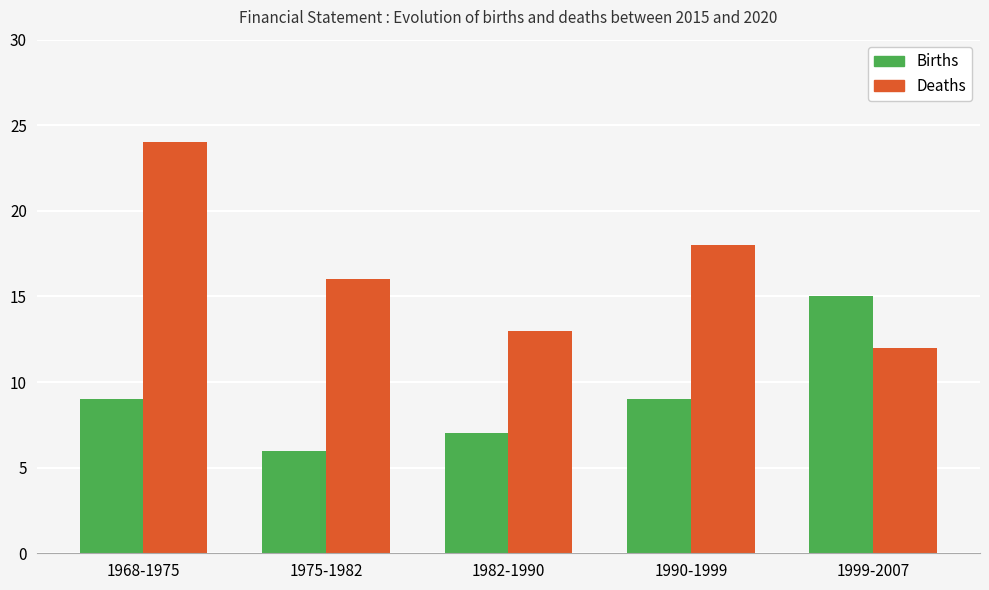

How many data points does each series have?

5